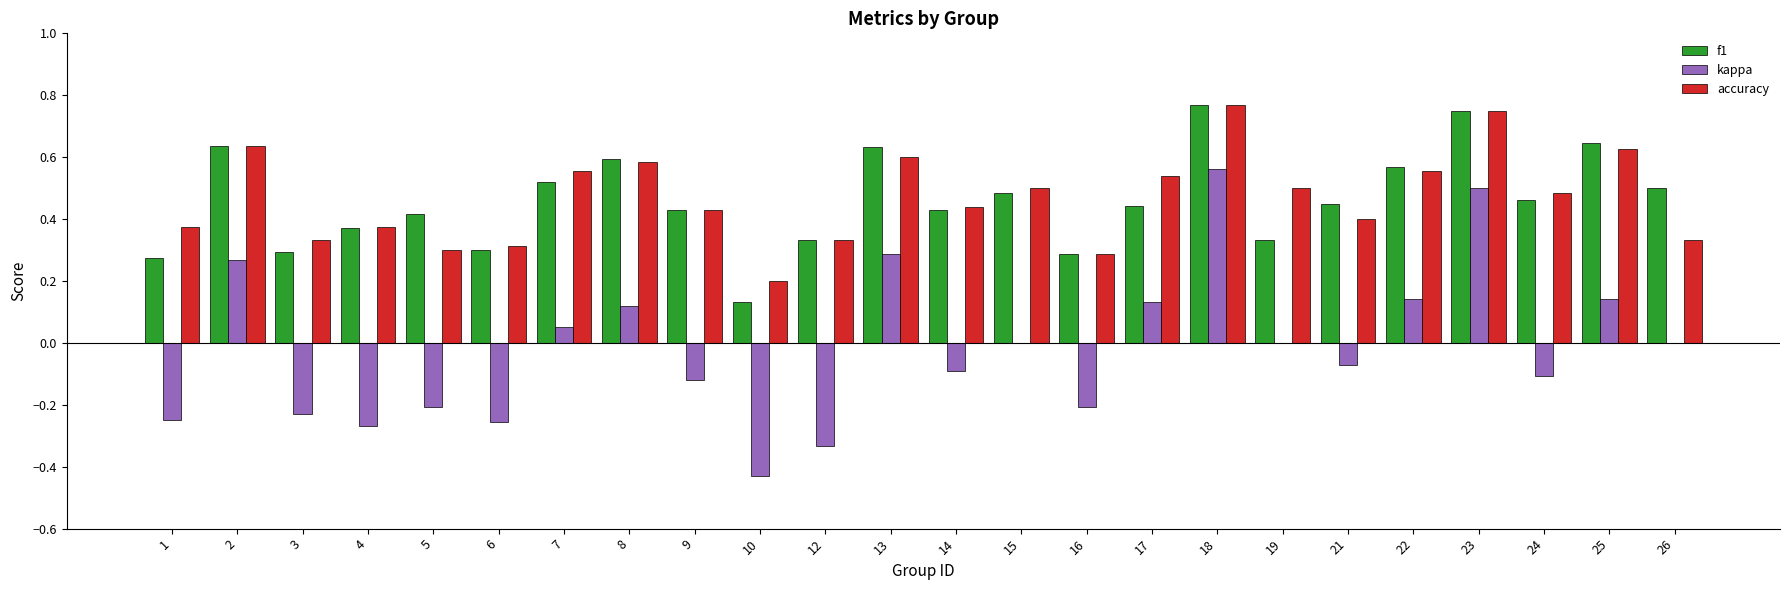

Is the value of f1 at 21 greater than the value of kappa at 17?

Yes